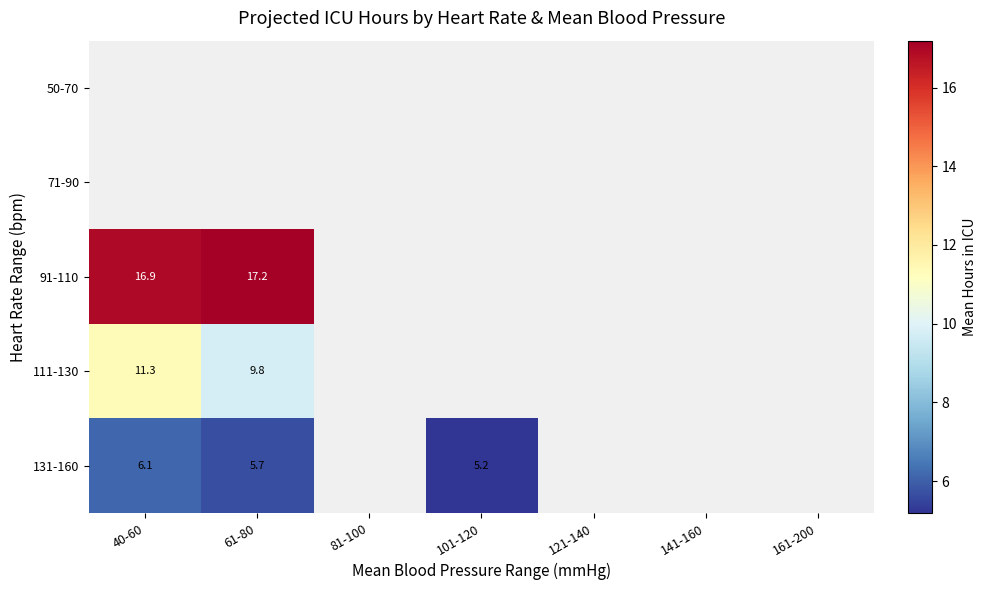

At which category does the chart reach its minimum across all series?

101-120